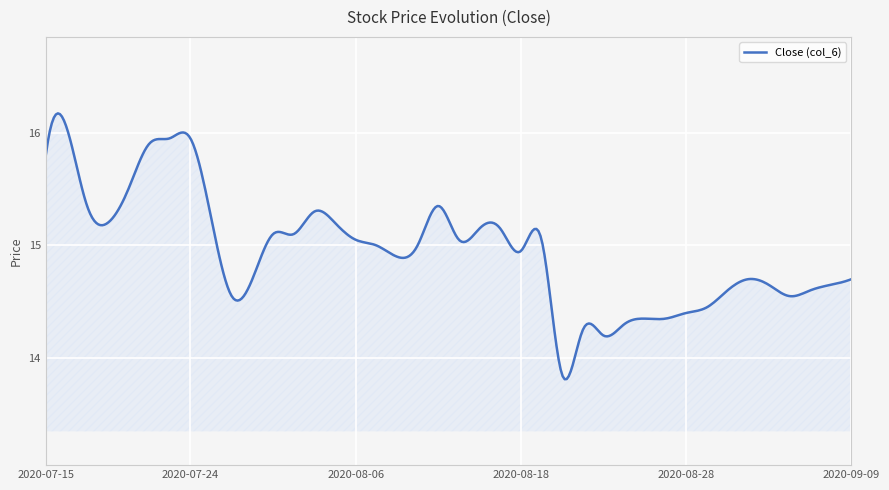

What is the difference between the maximum and minimum values?

2.4